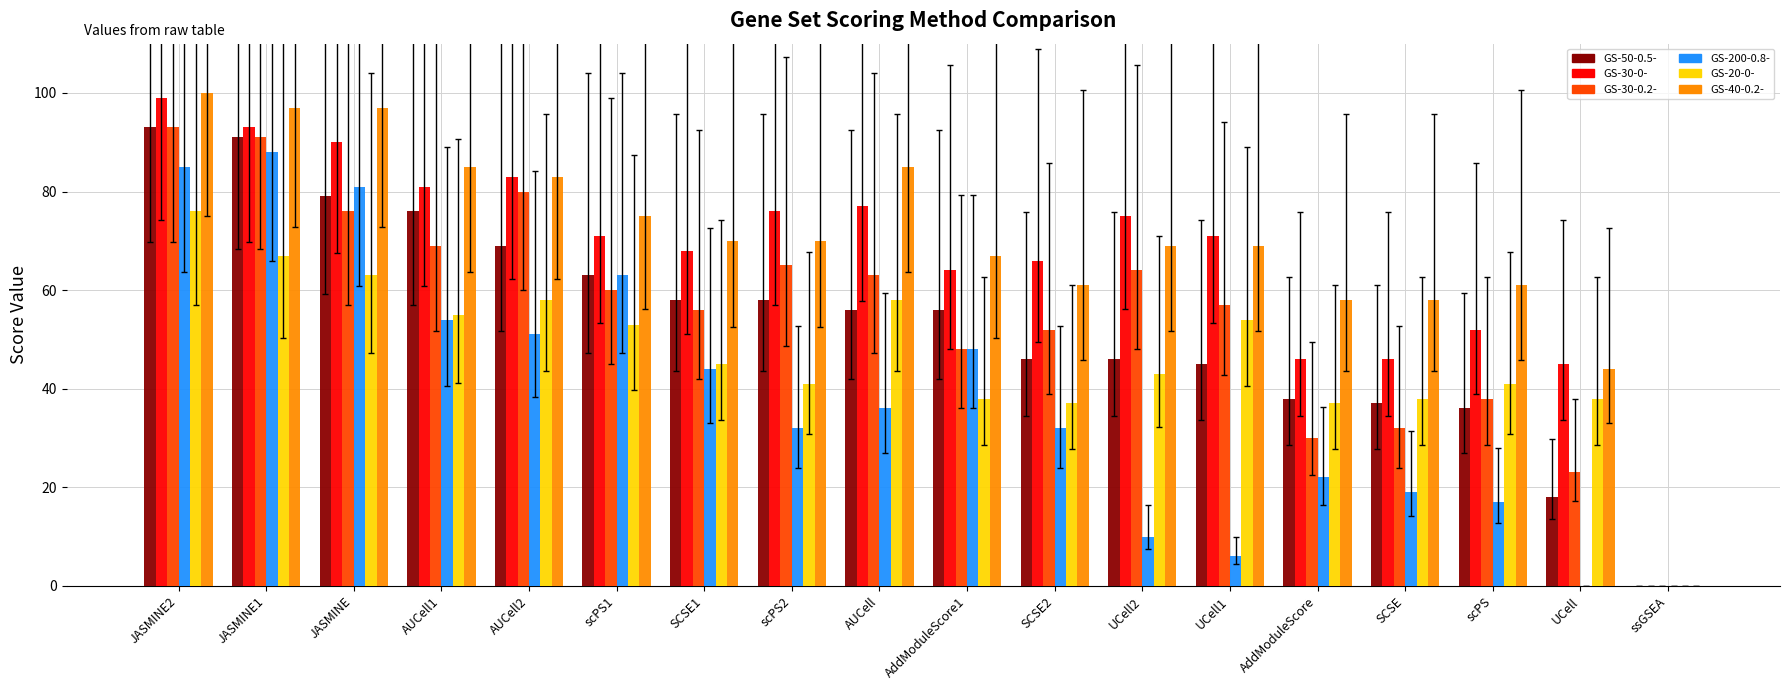

What is the maximum value shown in the chart?

100